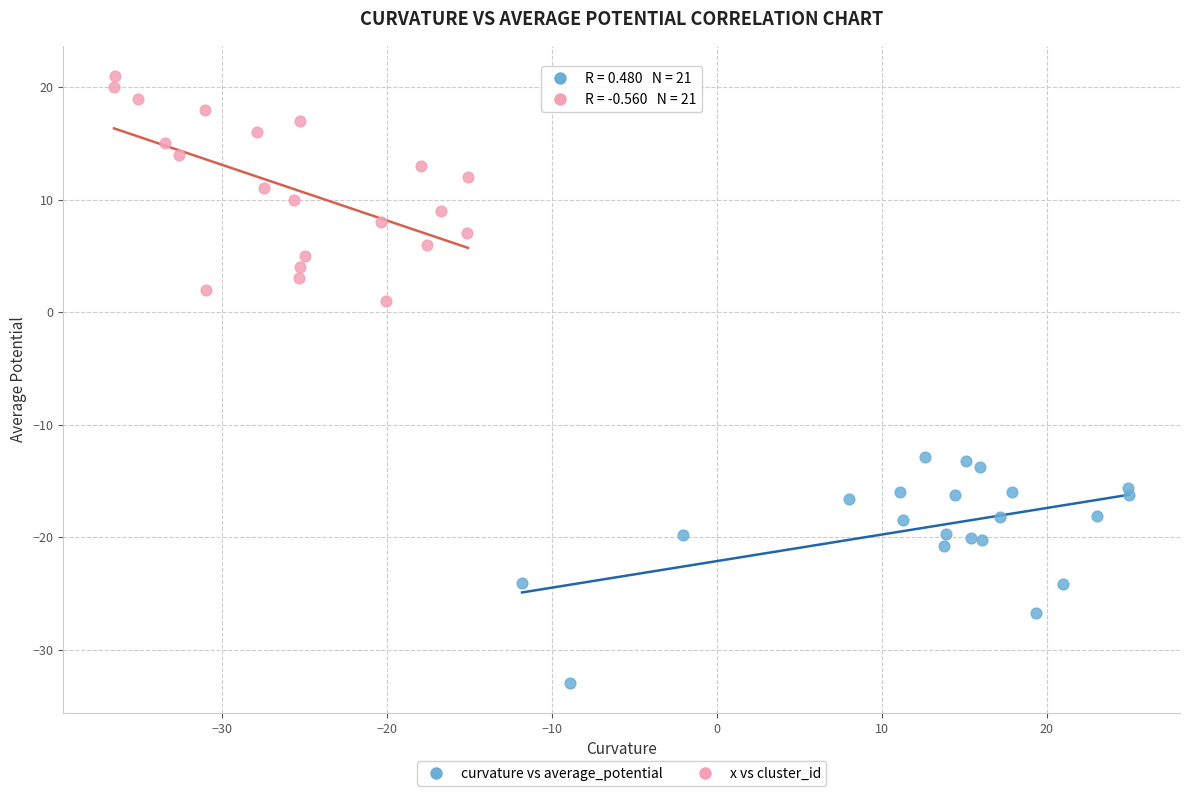

Which series reaches the minimum Y coordinate?

curvature vs average_potential